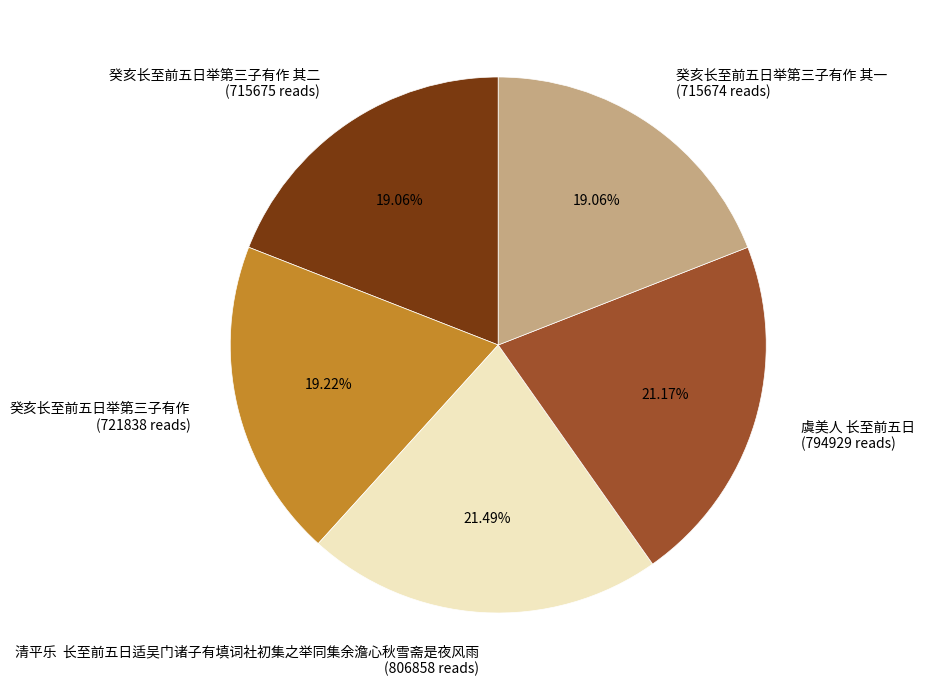

To the nearest percent, what is the average slice percentage?

20%